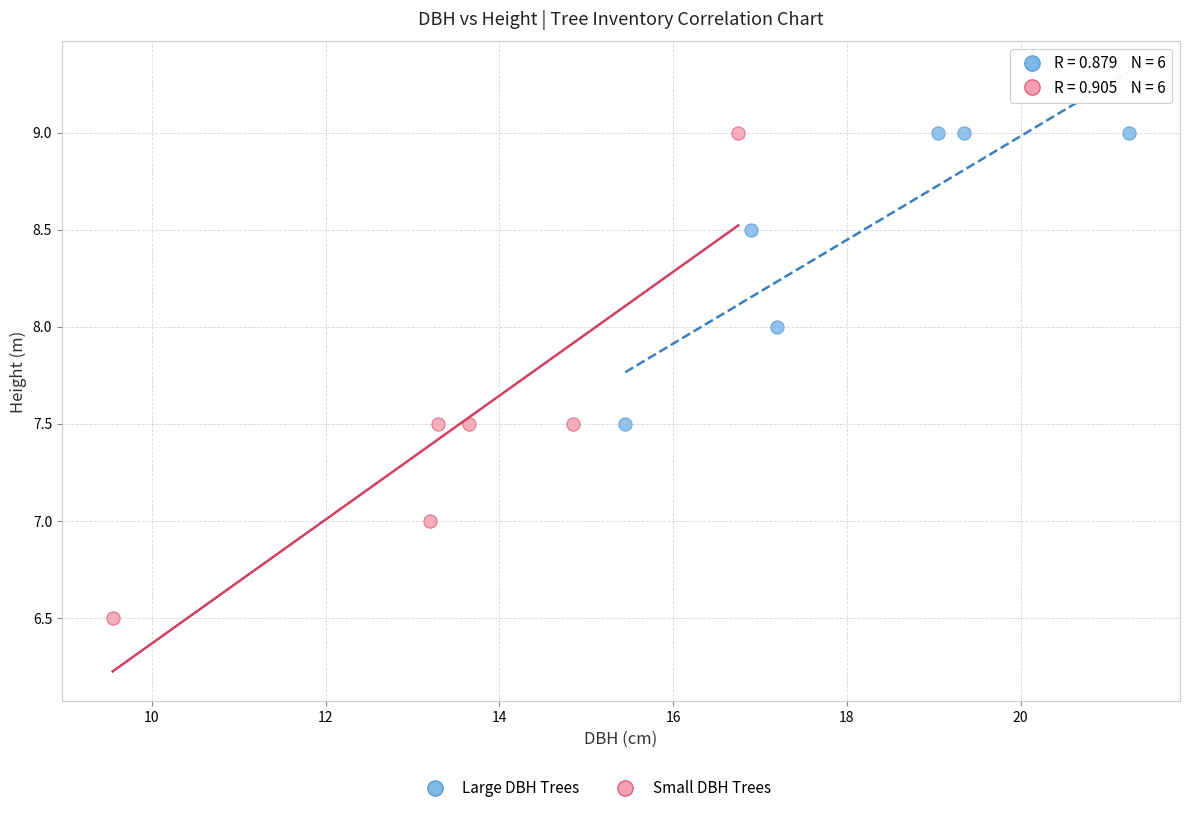

Which series has the largest Y range (max minus min)?

Small DBH Trees